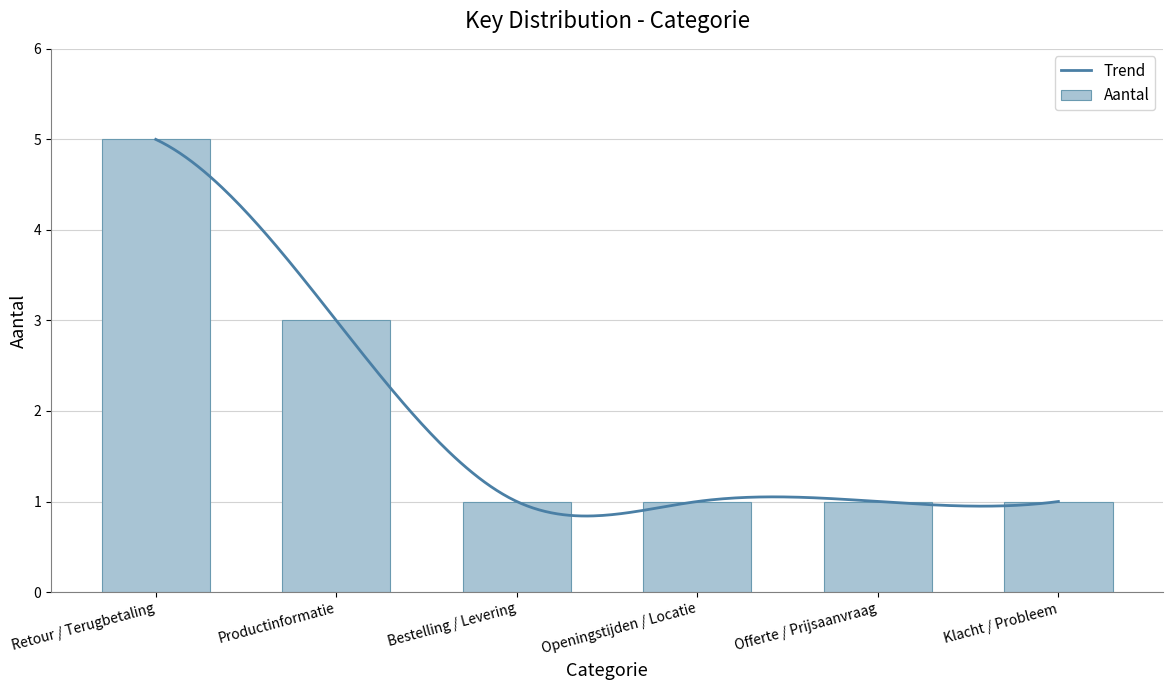

What position from the left is Bestelling / Levering?

3